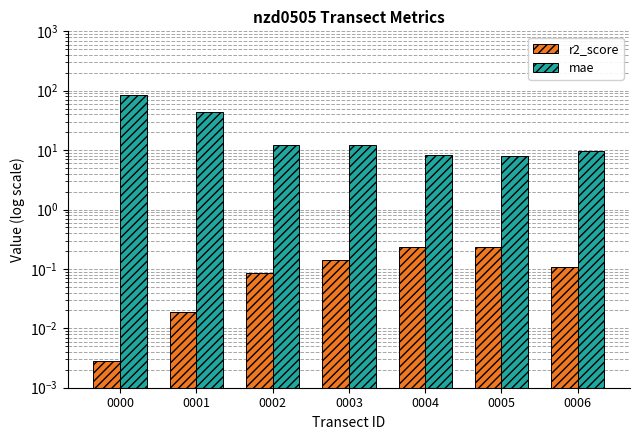

Is it true that mae equals 12.3 at 0003?

True